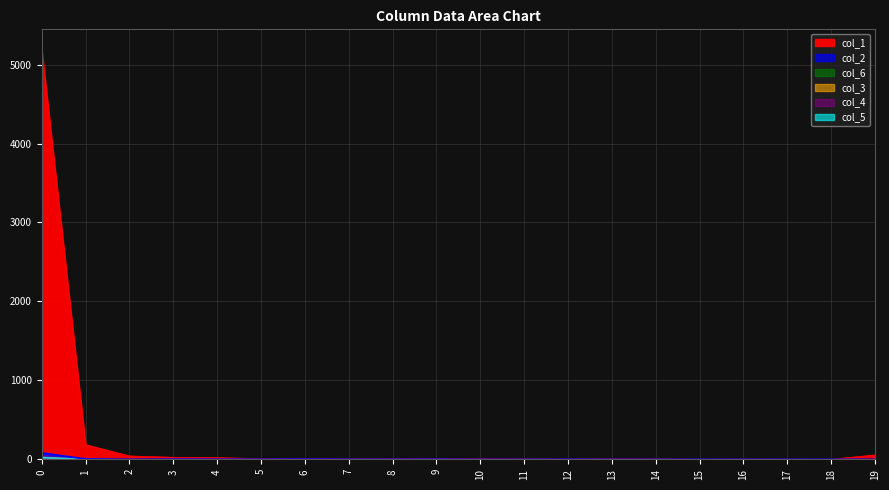

True or false: col_3 and col_2 intersect in this chart.

False